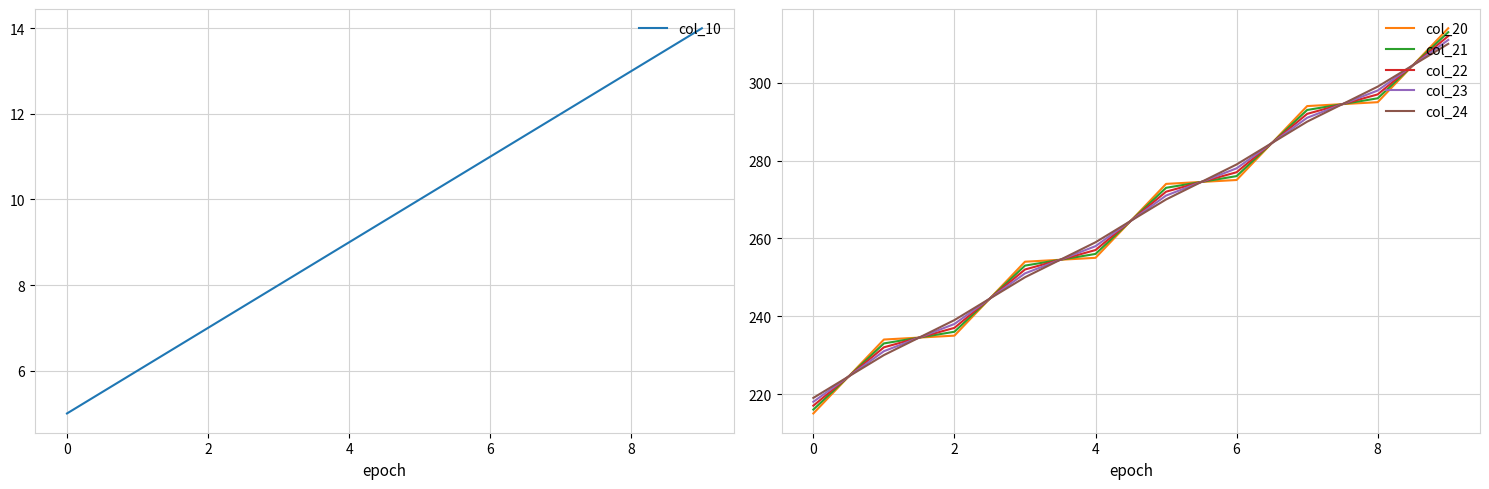

Which series has the largest total across all categories?

col_20